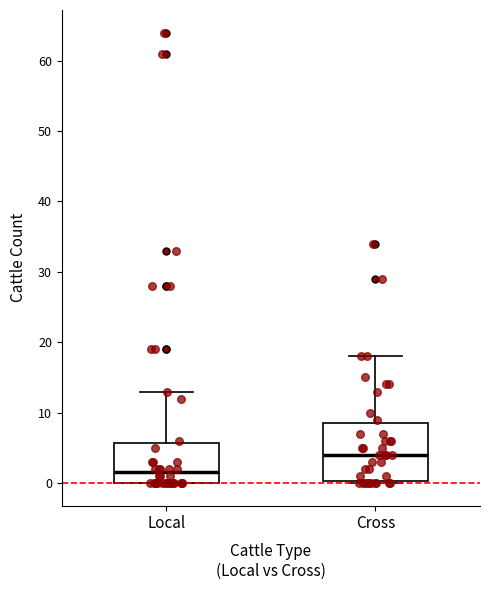

Comparing the boxes themselves (not the whiskers), which one is the tallest?

Cross